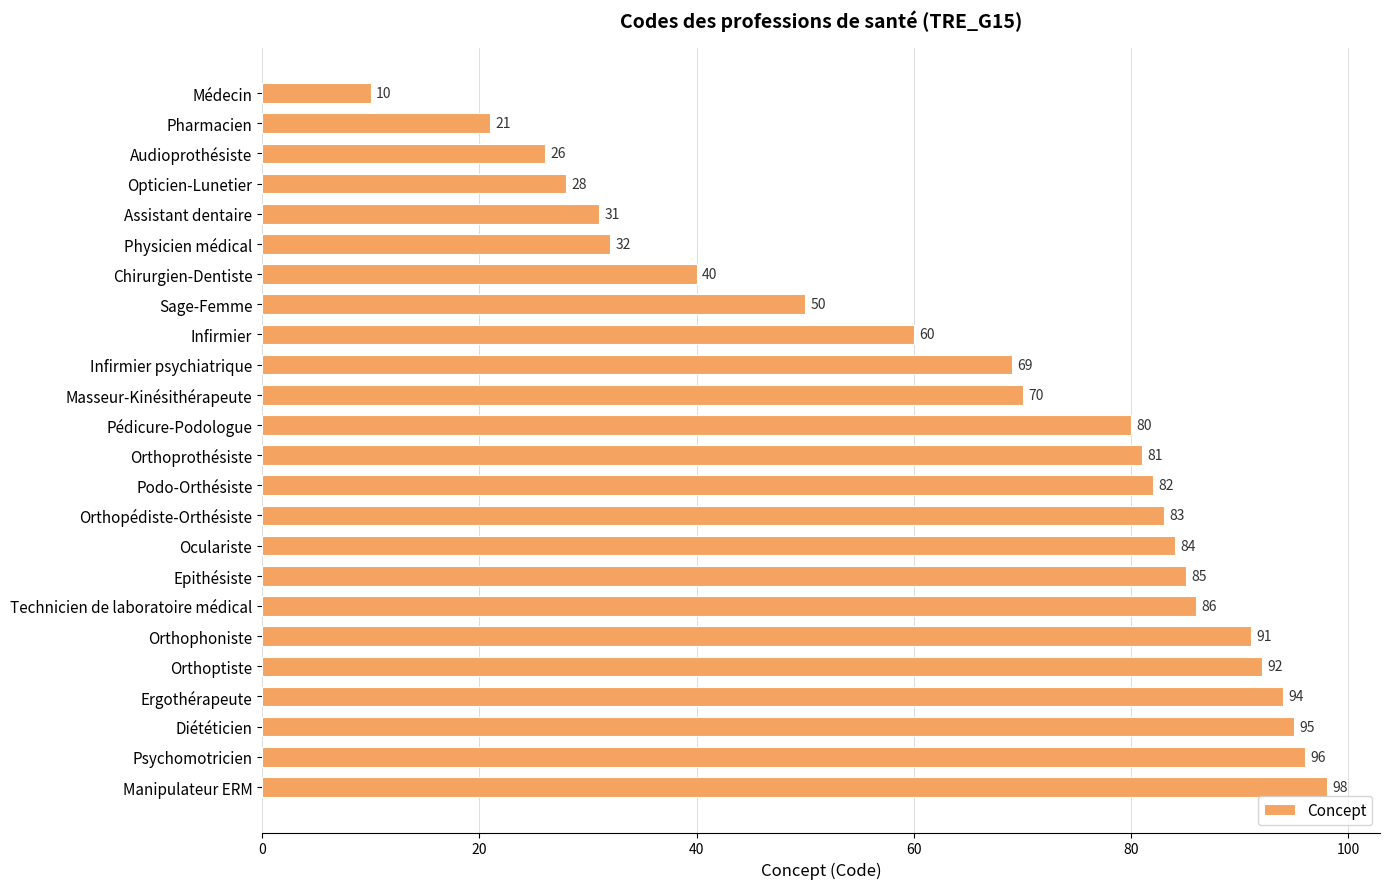

True or false: the data shows 39 at Opticien-Lunetier.

False